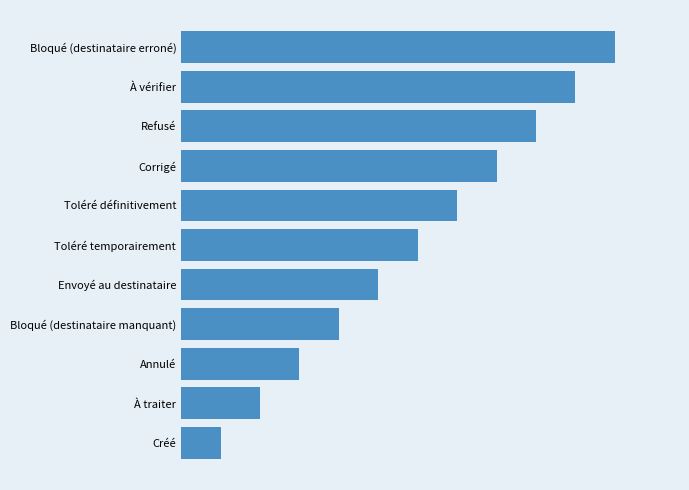

What is the difference between the second highest and second lowest values?

8